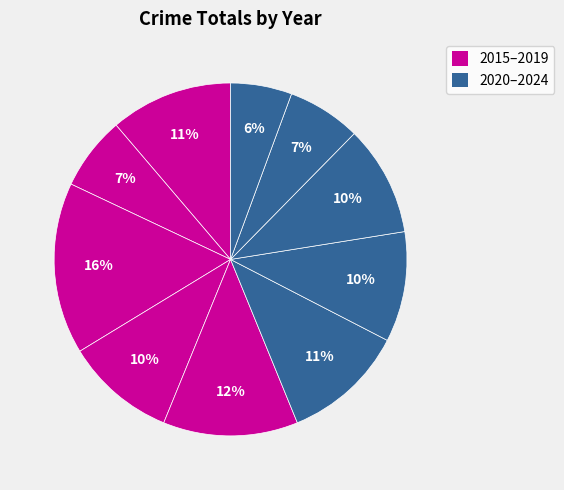

Count the number of slices in the pie.

10